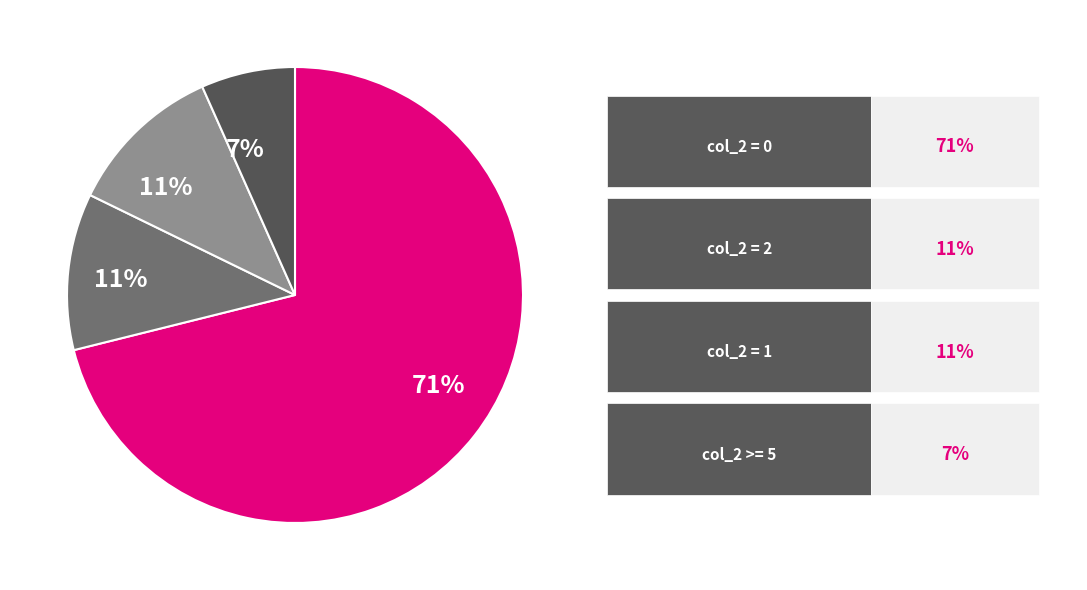

To the nearest percent, what is the difference between the largest and smallest slice percentages?

64%